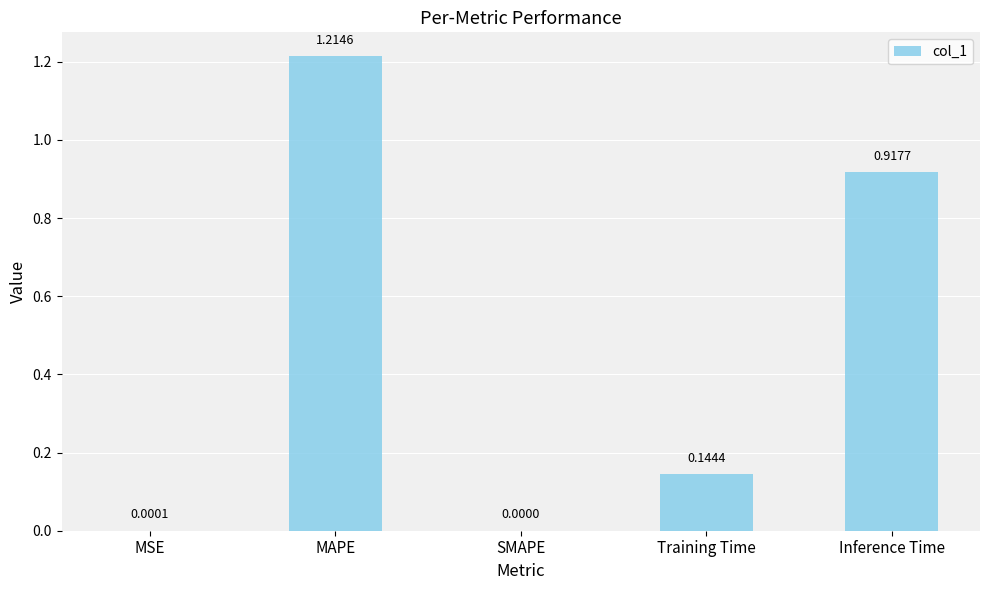

Is it true that the value at SMAPE is 0.0?

True